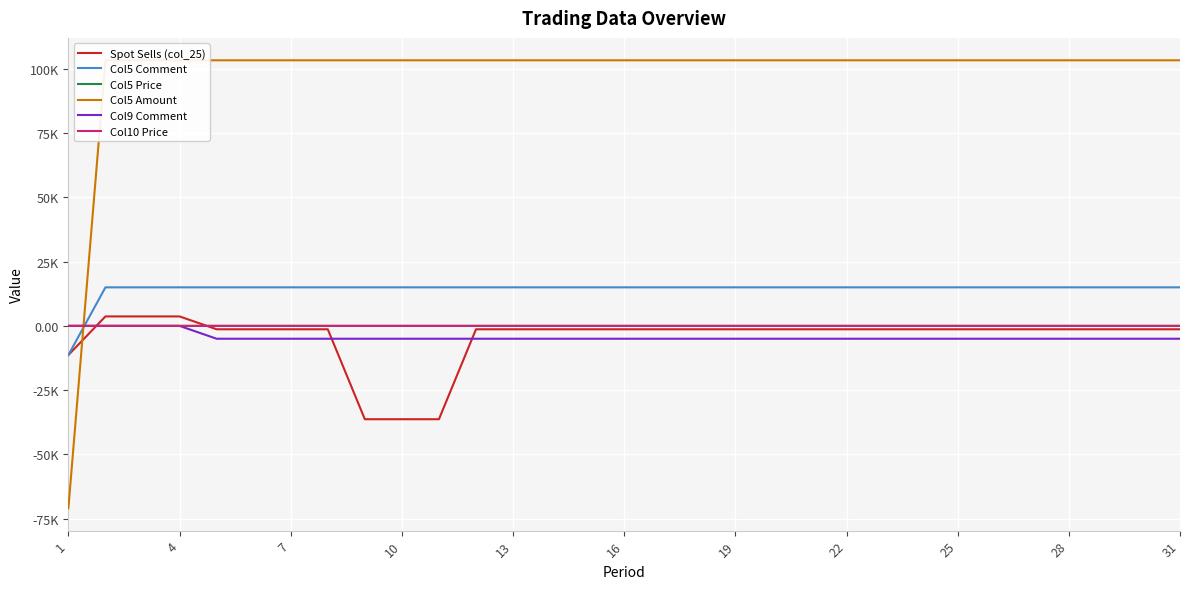

What is the difference between the maximum and minimum values in the Col5 Amount series?

174301.3